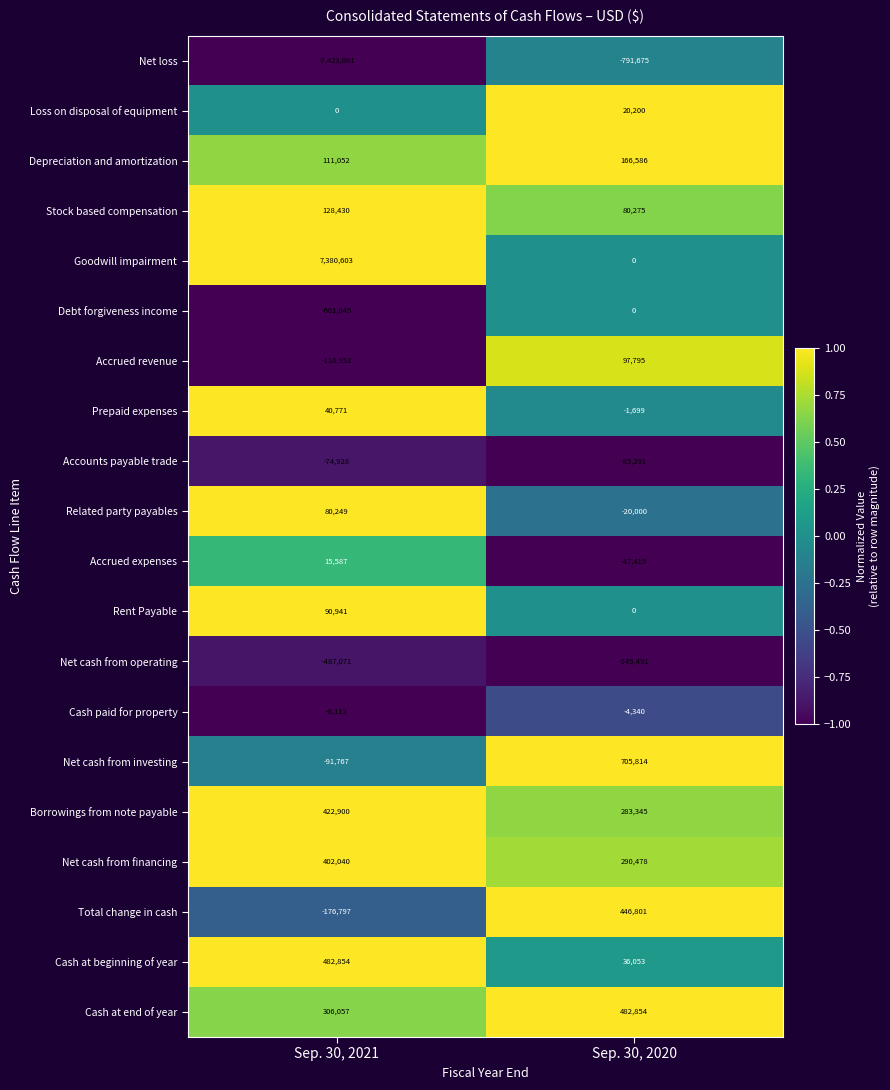

At which label does Net cash from operating reach its minimum?

Sep. 30, 2020